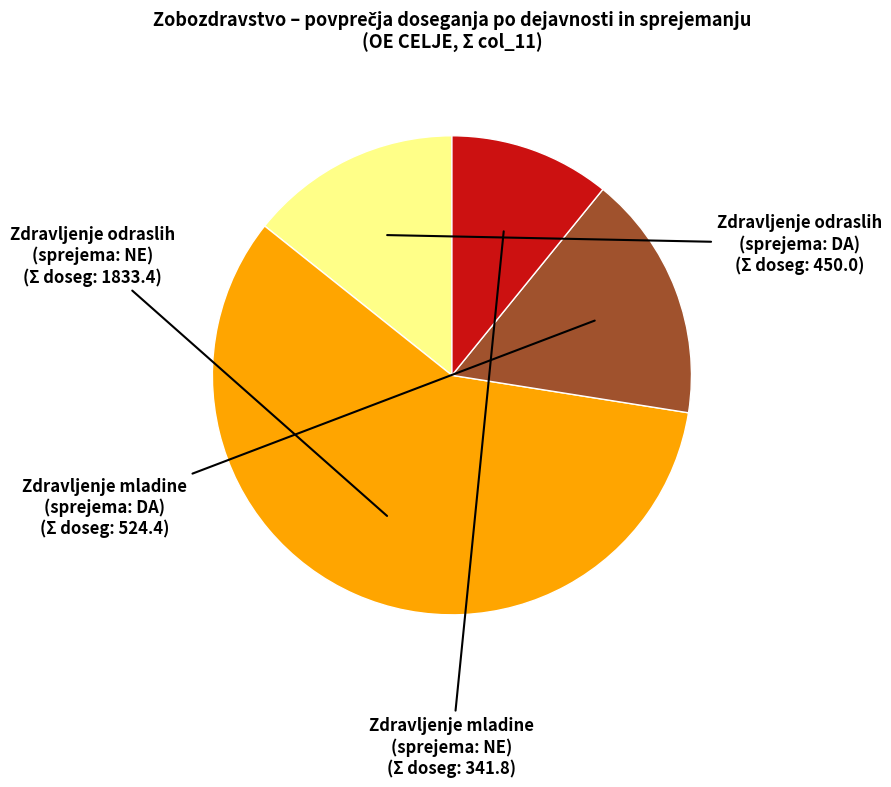

Is there a majority slice in this chart?

Yes